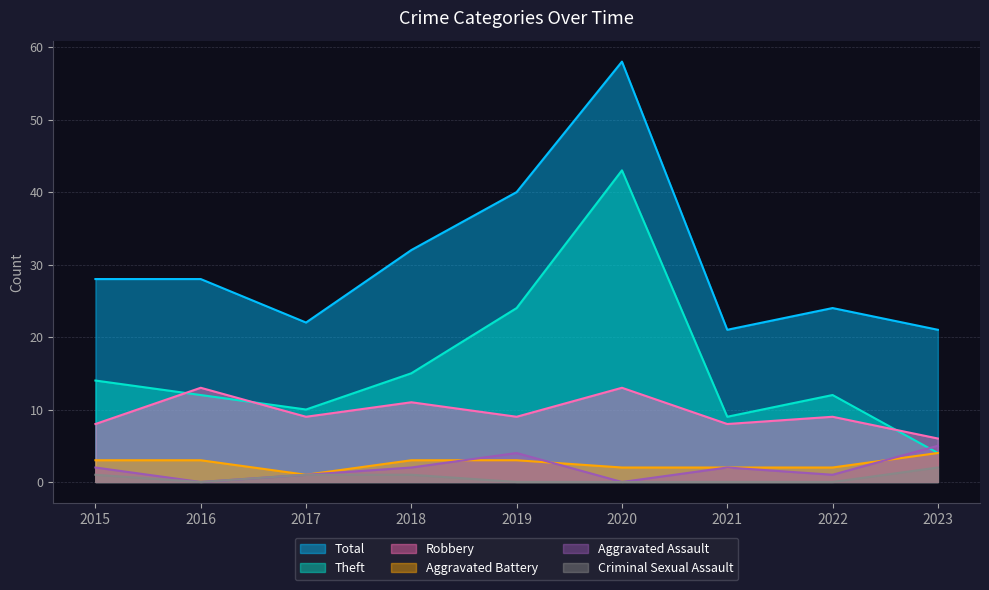

What is the maximum value for Aggravated Assault?

5